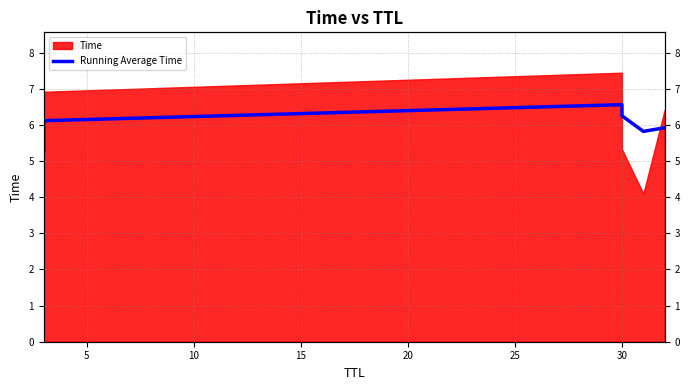

True or false: the data shows 6.3 at 30.

True